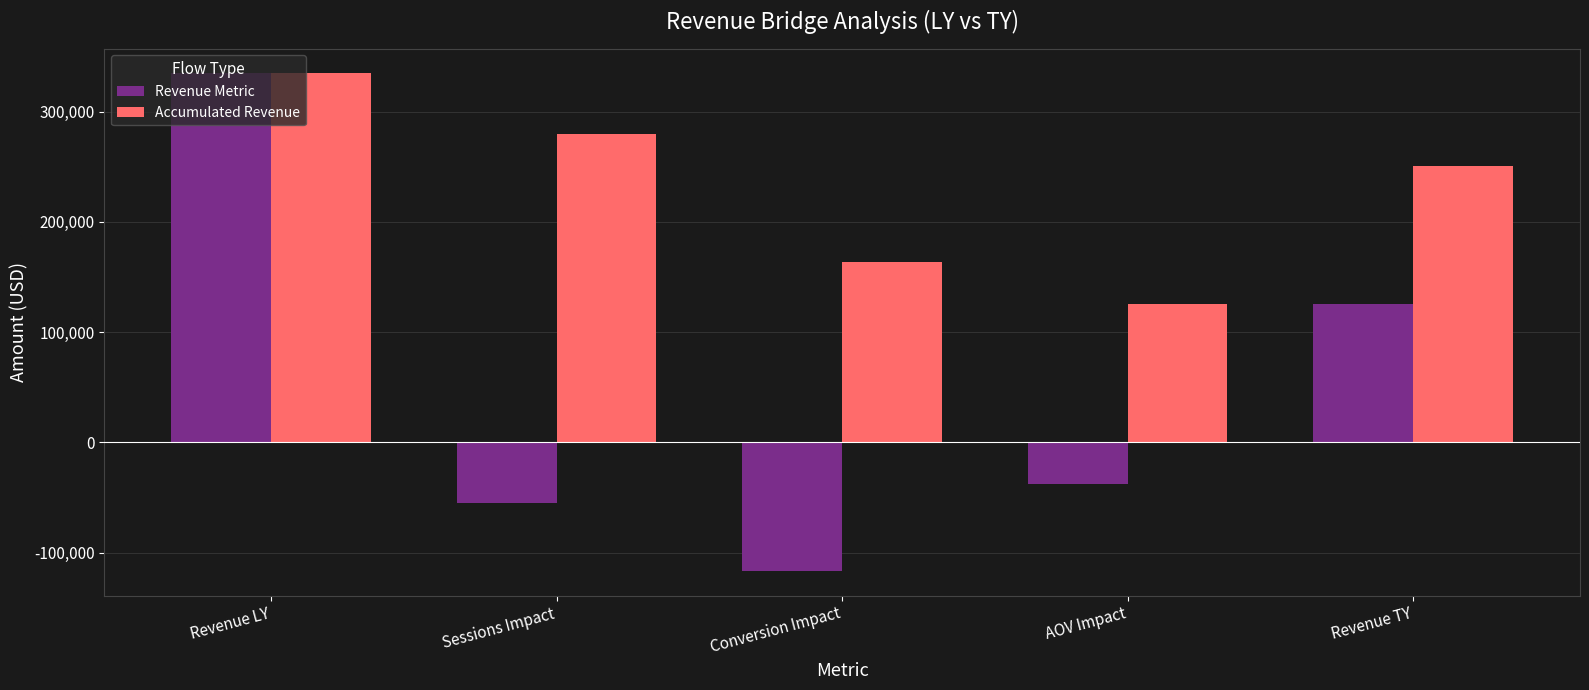

Between Revenue LY and AOV Impact, which series saw the biggest shift?

Revenue Metric